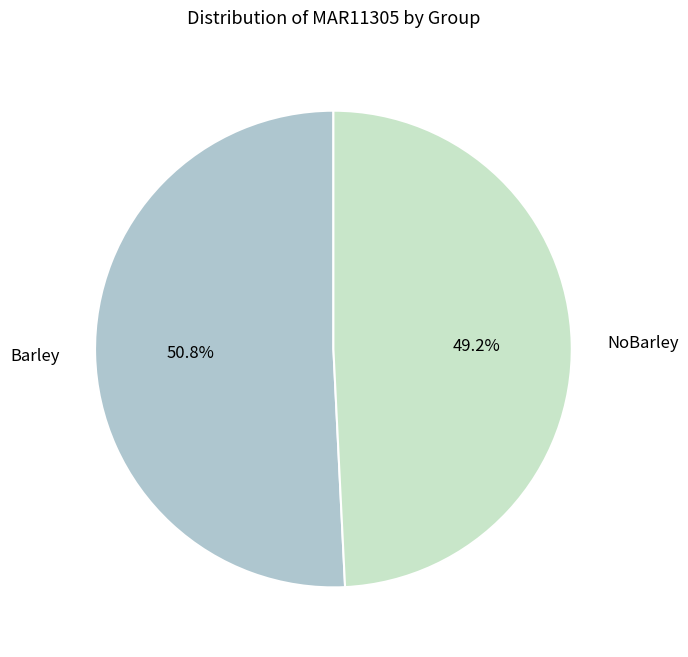

How much of the chart is everything except Barley?

49.2%